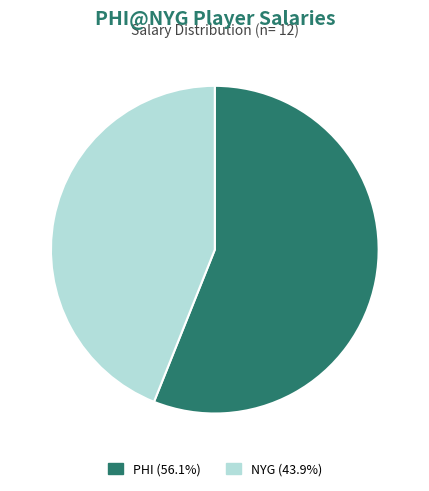

Does PHI (56.1%) represent more than half of the total?

Yes